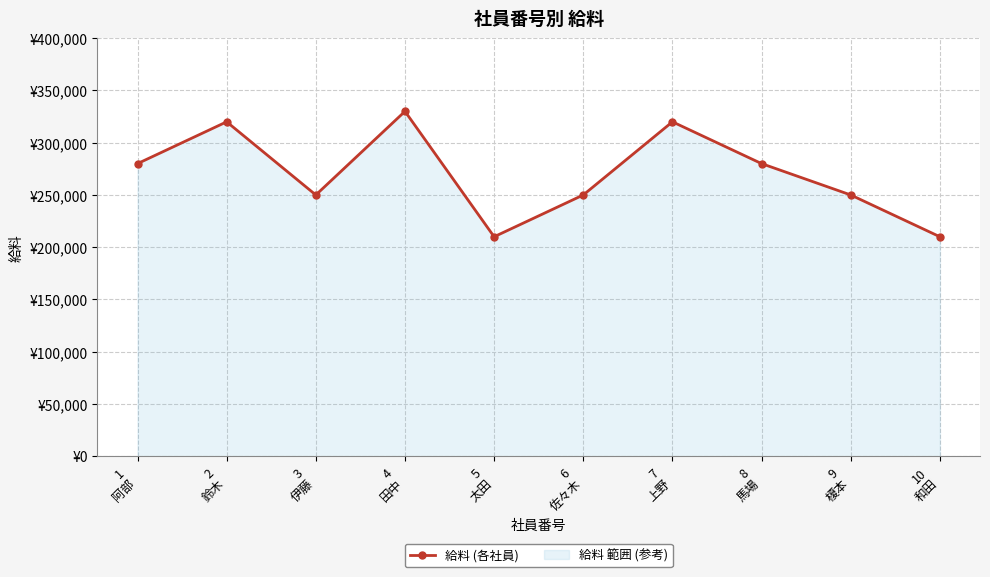

What is the difference between the values at 4
田中 and 3
伊藤?

80000